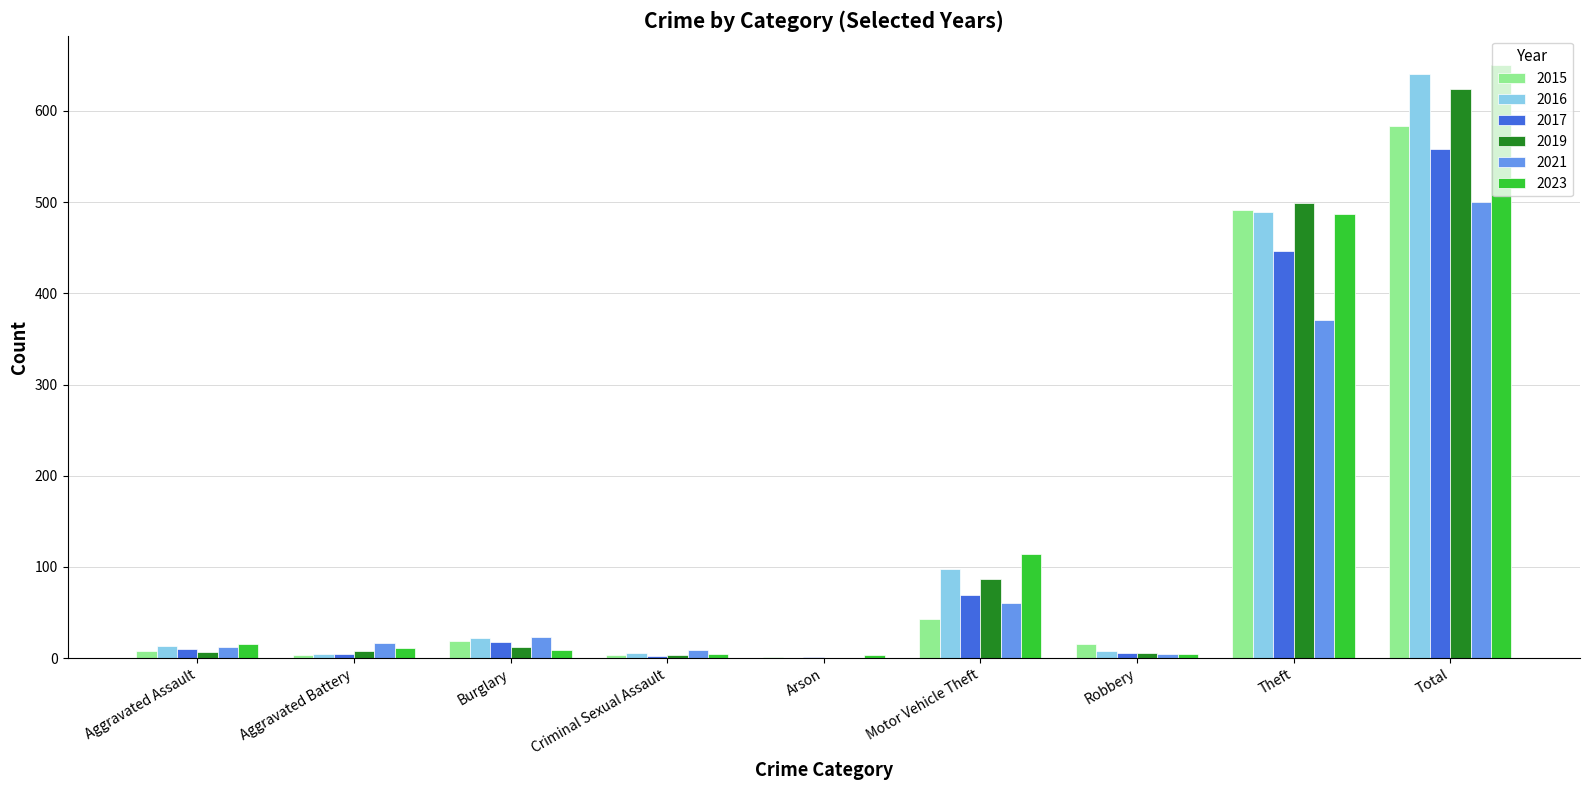

How many series are shown in this chart?

6